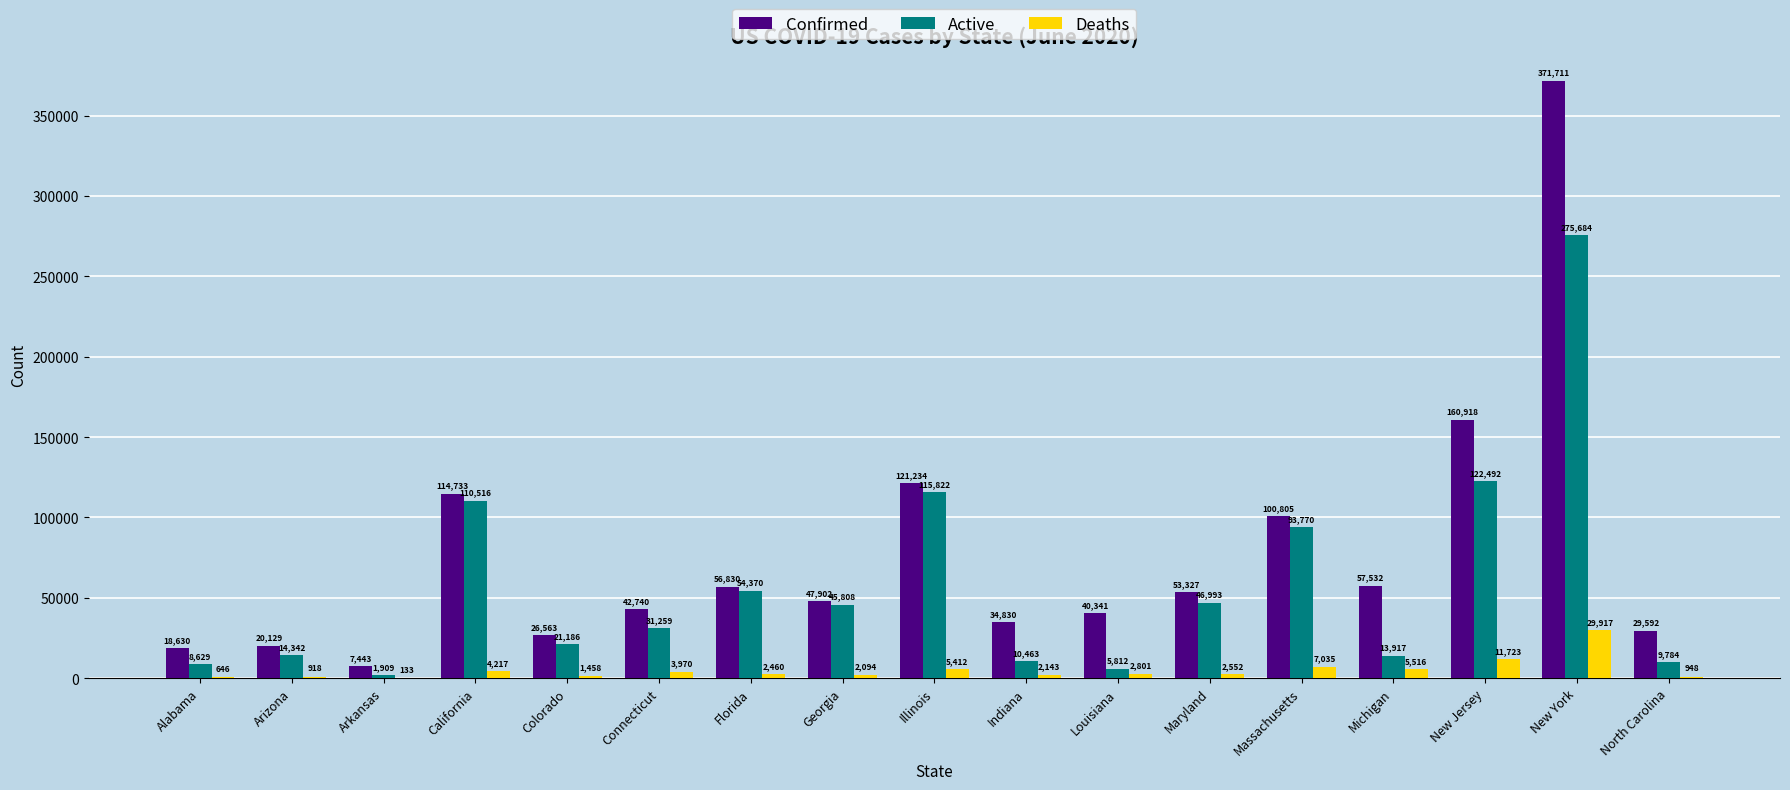

Which label corresponds to the largest value in the chart?

New York